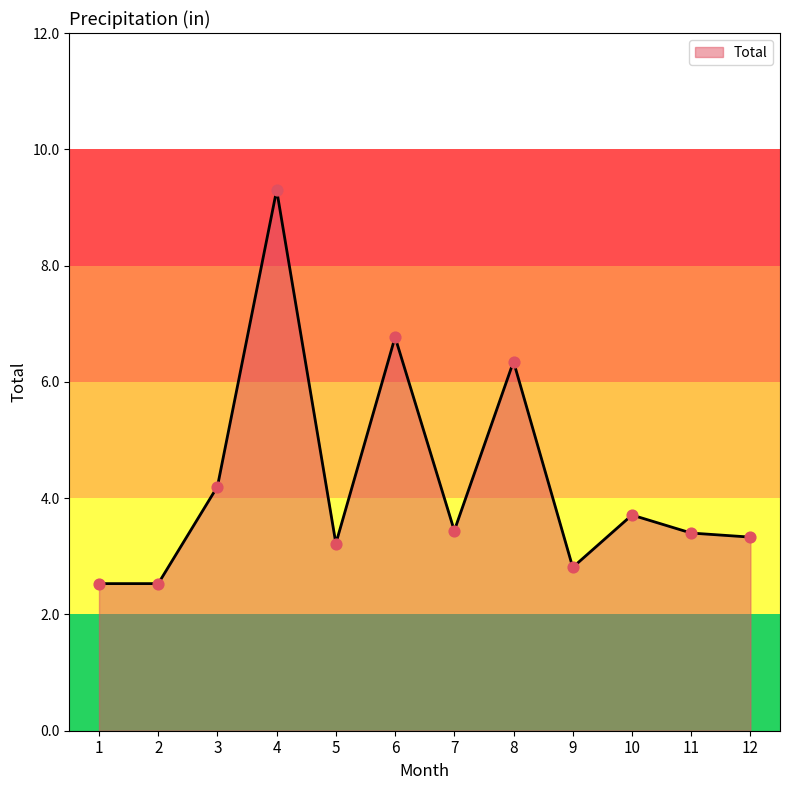

Approximately how many times larger is the value at 12 compared to 7?

1.0